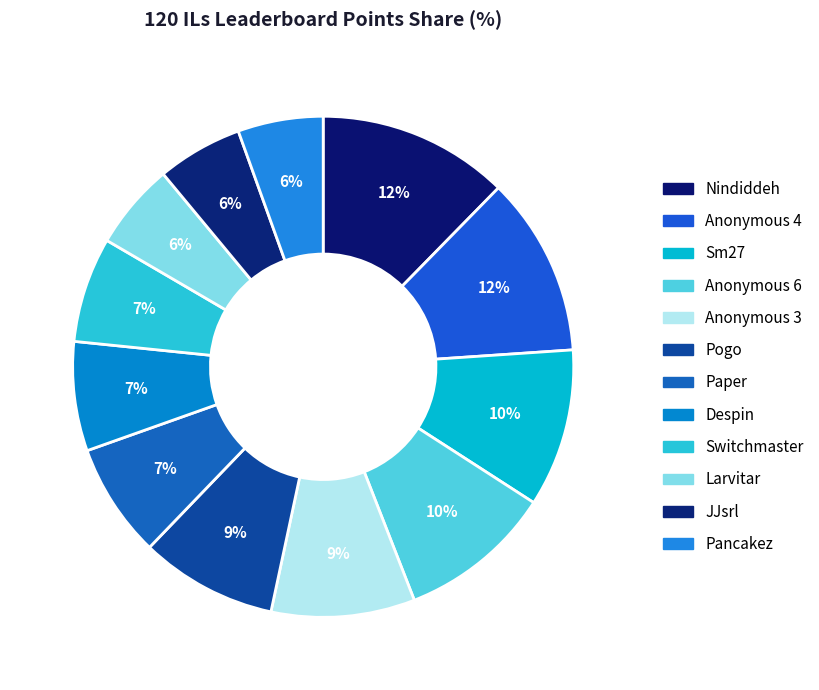

To the nearest percent, what is the average slice percentage?

8%